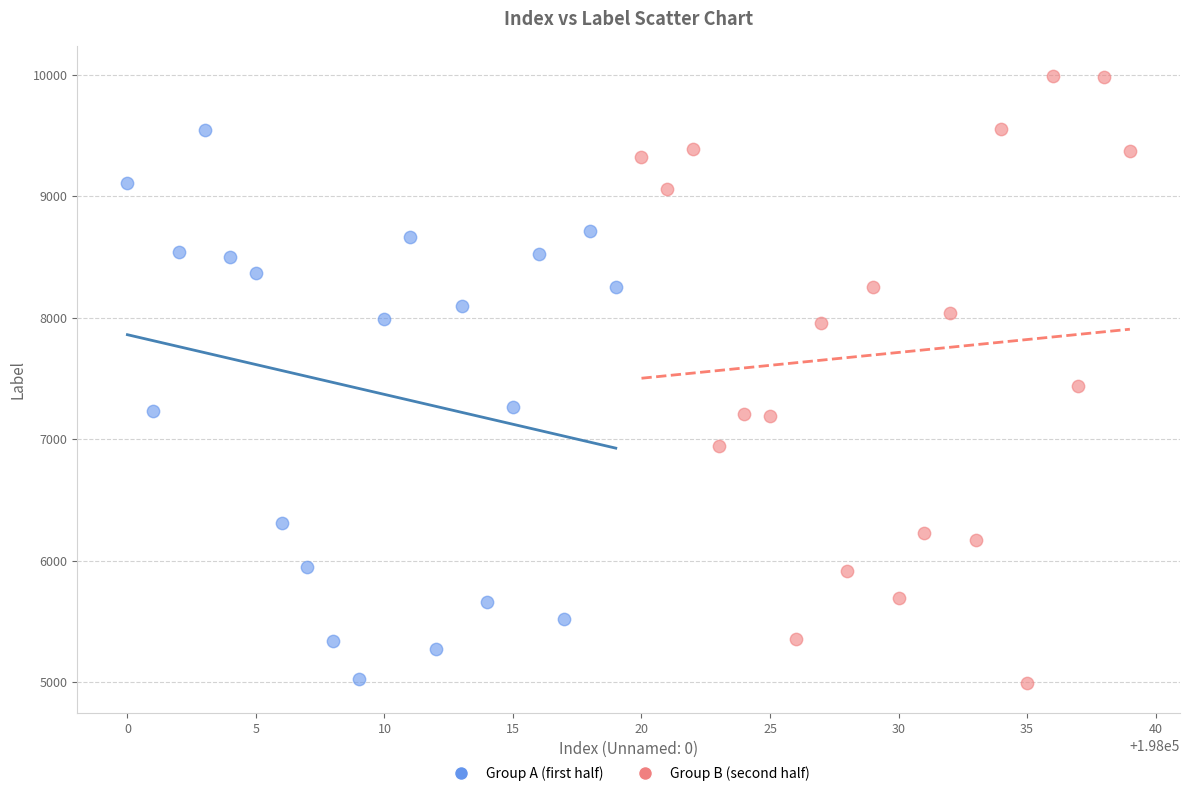

Which series reaches the maximum Y coordinate?

Group B (second half)